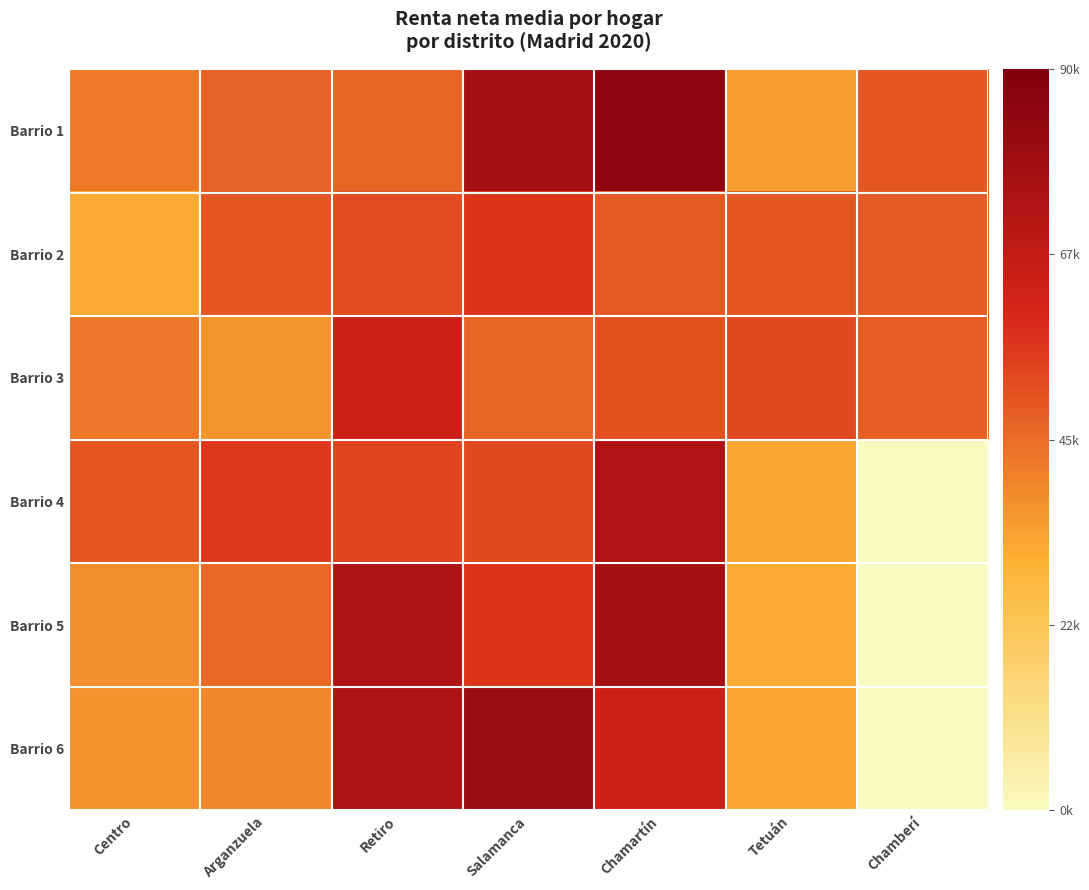

Rank the series at Tetuán from lowest to highest value.

Barrio 5, Barrio 4, Barrio 6, Barrio 1, Barrio 2, Barrio 3